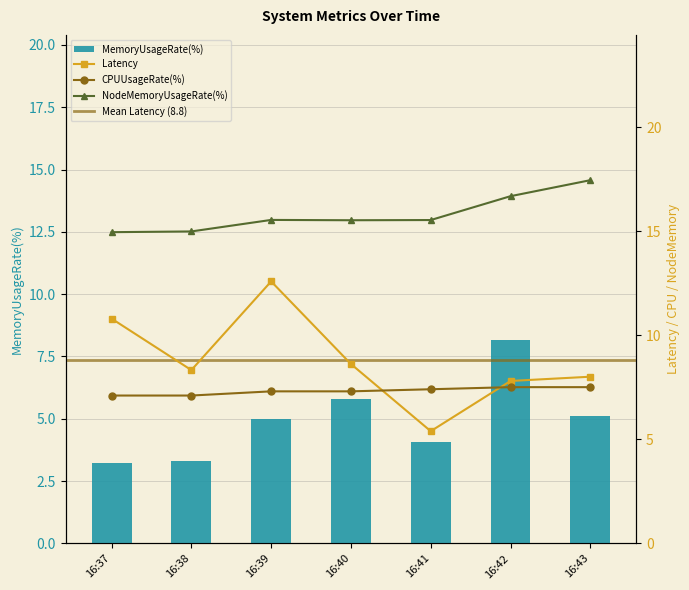

Reading right to left, what are all the values shown in this chart?

Latency: 16:43=8.0	16:42=7.8	16:41=5.4	16:40=8.6	16:39=12.6	16:38=8.3	16:37=10.8
CPUUsageRate(%): 16:43=7.5	16:42=7.5	16:41=7.4	16:40=7.3	16:39=7.3	16:38=7.1	16:37=7.1
MemoryUsageRate(%): 16:43=5.1	16:42=8.2	16:41=4.1	16:40=5.8	16:39=5.0	16:38=3.3	16:37=3.2
NodeMemoryUsageRate(%): 16:43=17.5	16:42=16.7	16:41=15.5	16:40=15.5	16:39=15.5	16:38=15.0	16:37=15.0